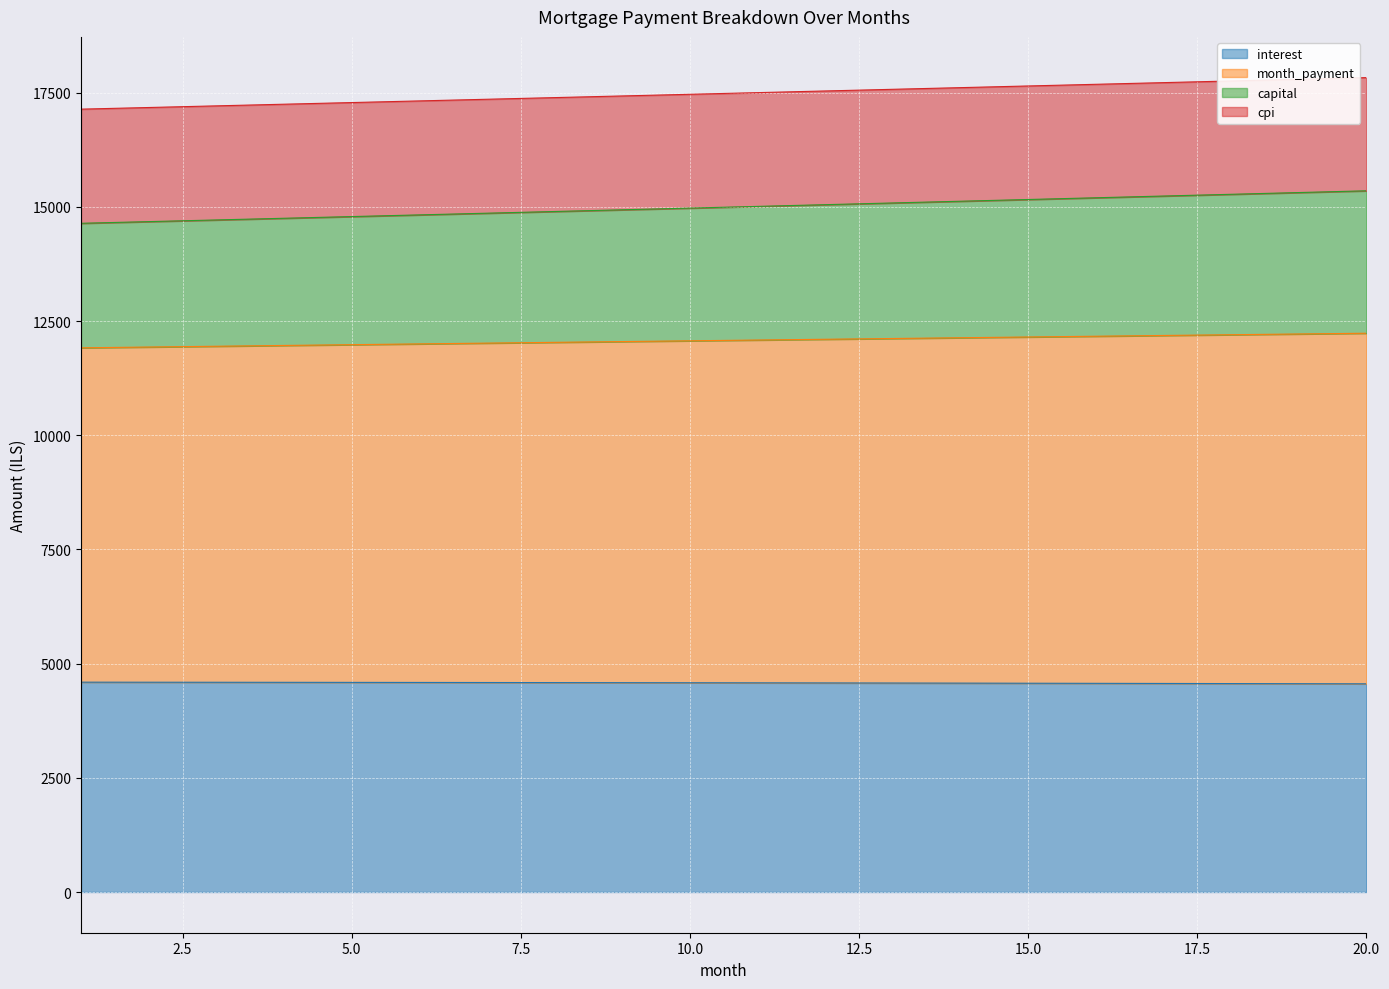

What is the difference between the cpi values at 1 and 7?

102.9